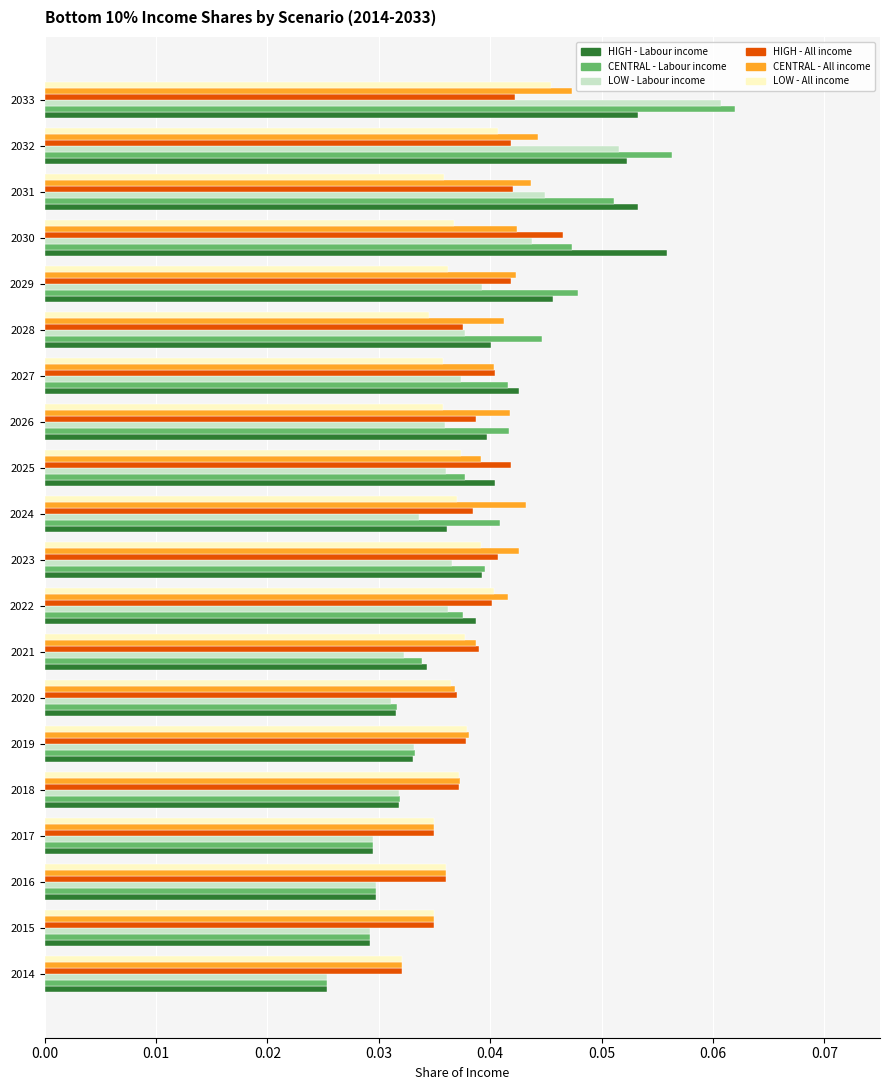

At which label is HIGH - All income closest to 0?

2014